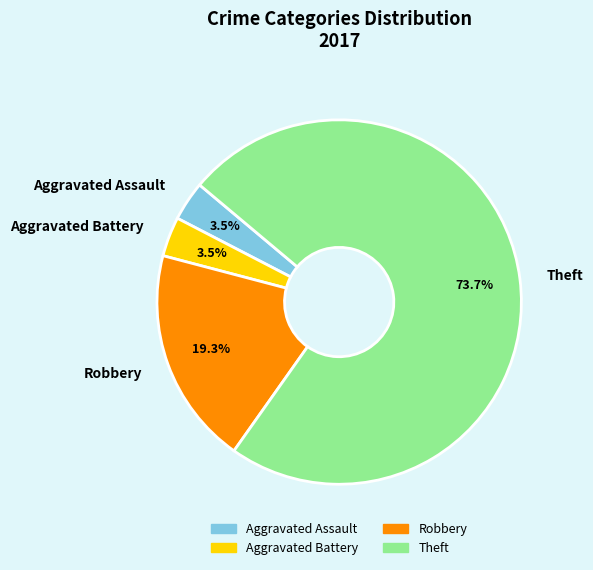

To the nearest percent, what is the difference between the largest and smallest slice percentages?

70%